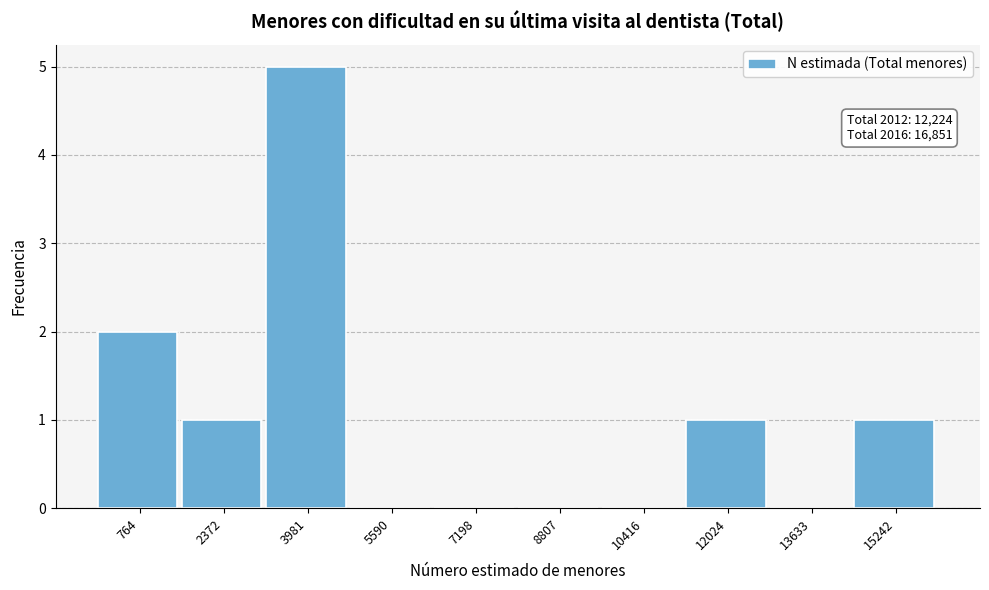

Reading right to left, extract all data points from this chart.

15242=1	13633=0	12024=1	10416=0	8807=0	7198=0	5590=0	3981=5	2372=1	764=2